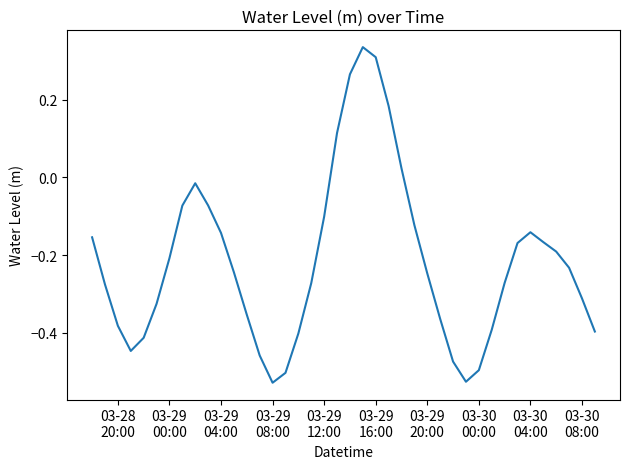

What is the difference between the maximum and minimum values?

0.9